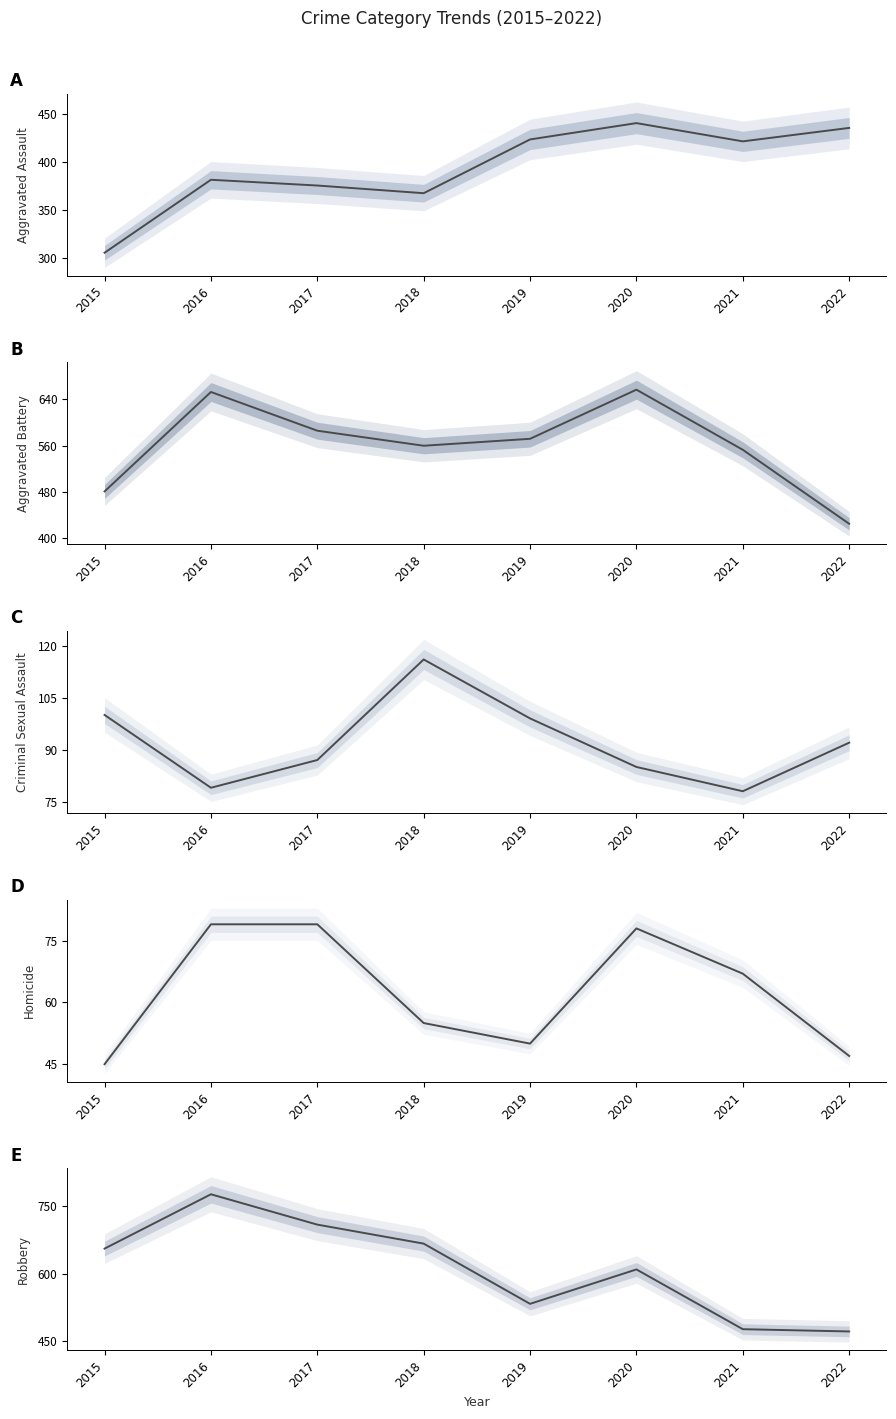

True or false: Homicide and Aggravated Assault cross at least once.

False